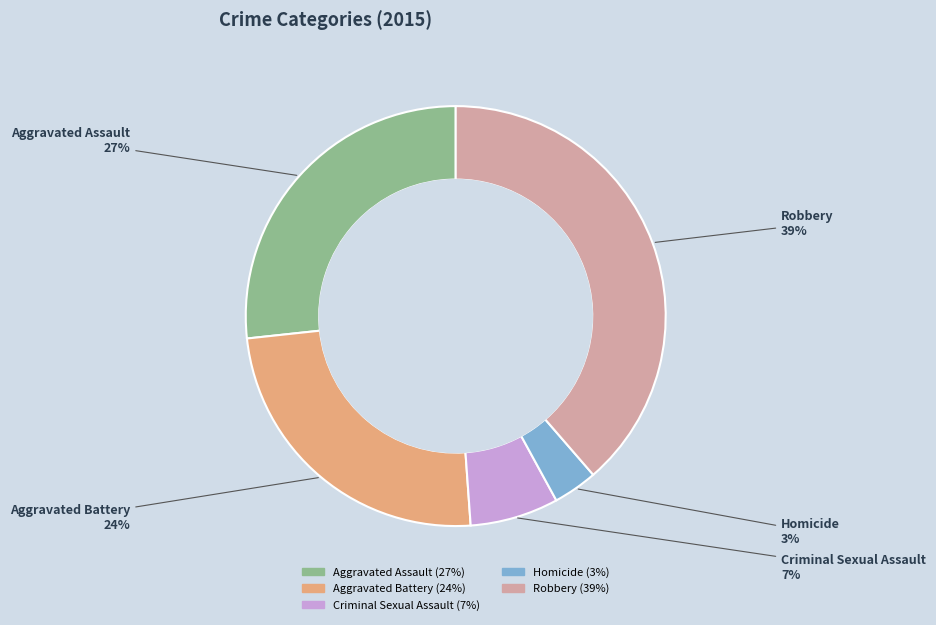

How many segments does this pie chart have?

5